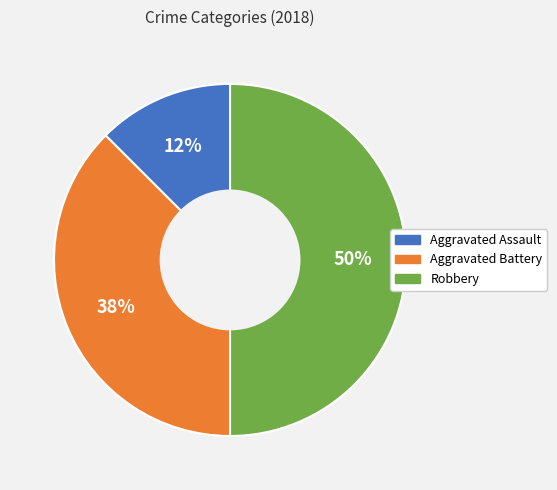

To the nearest percent, what is the average slice percentage?

33%